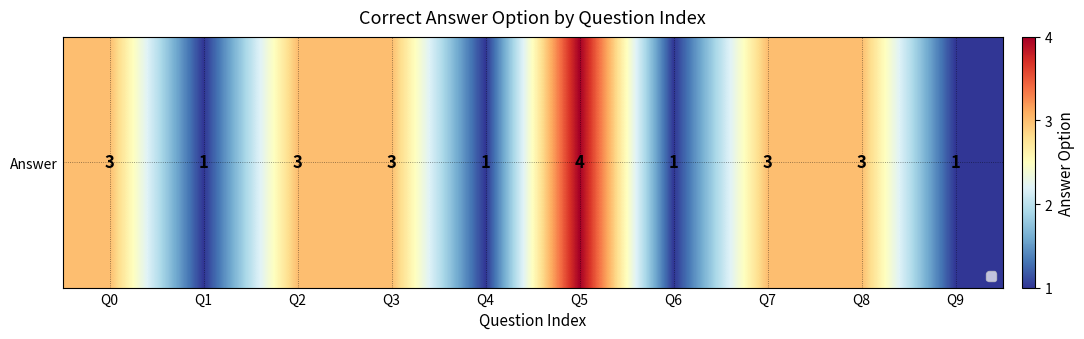

How many values are below 3?

4